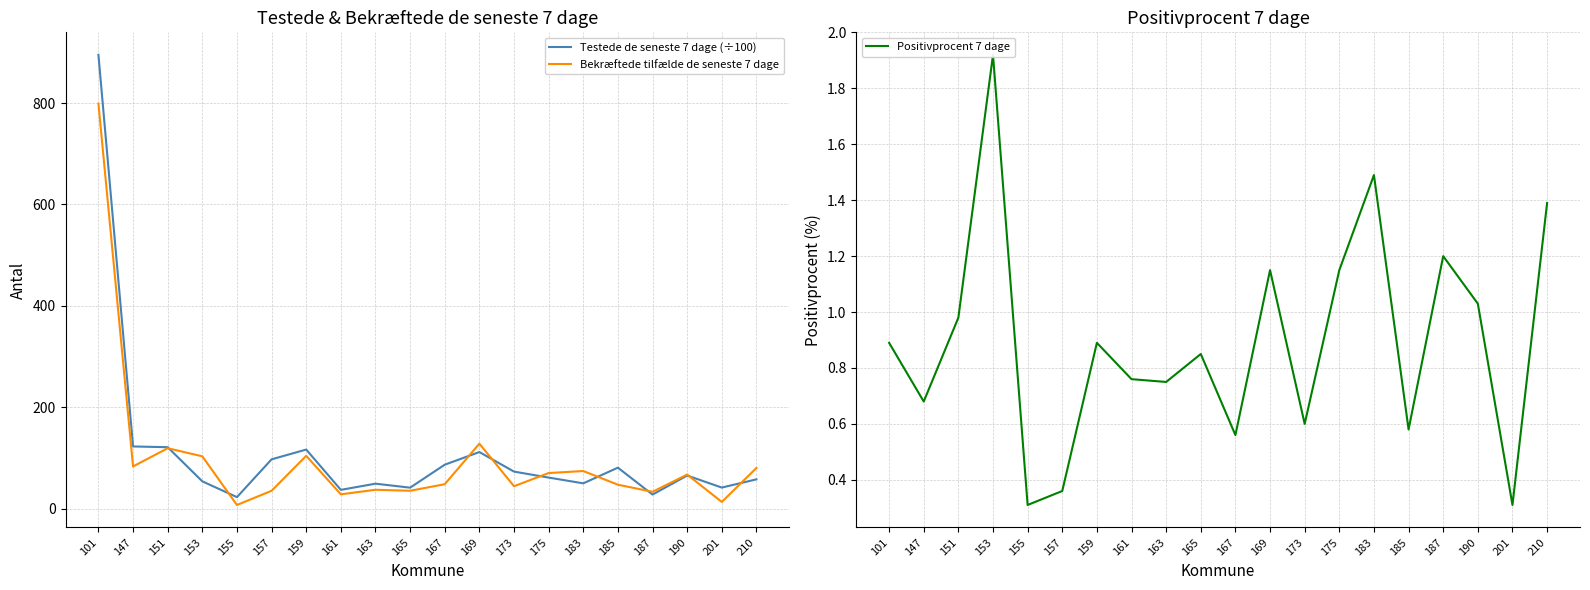

At which category does the chart reach its peak across all series?

101